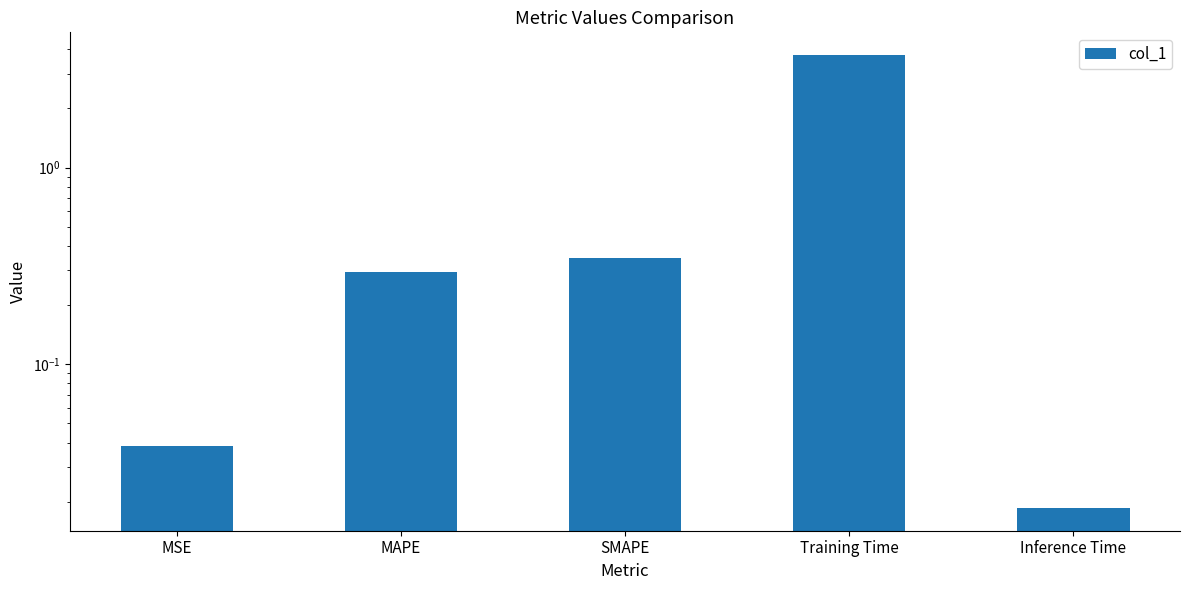

Reading left to right, list all the values displayed in this chart.

MSE=0.0	MAPE=0.3	SMAPE=0.3	Training Time=3.7	Inference Time=0.0